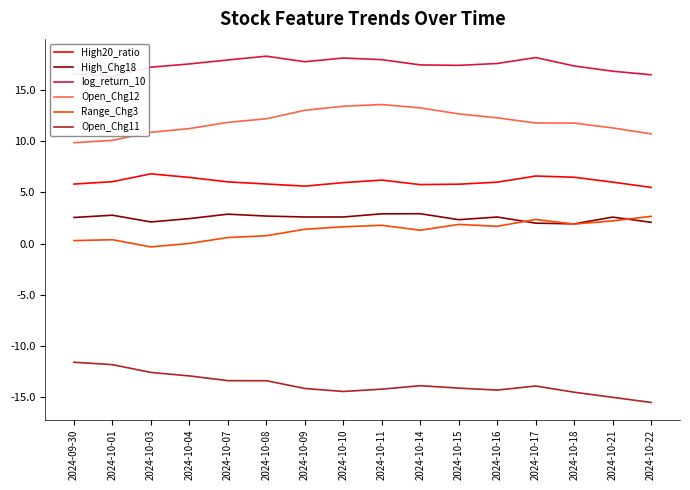

What is the label of the 11th point from the right?

2024-10-08